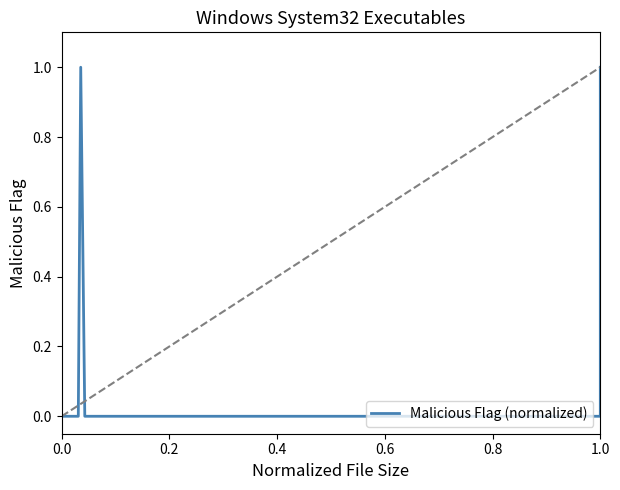

What is the maximum value shown in the chart?

1